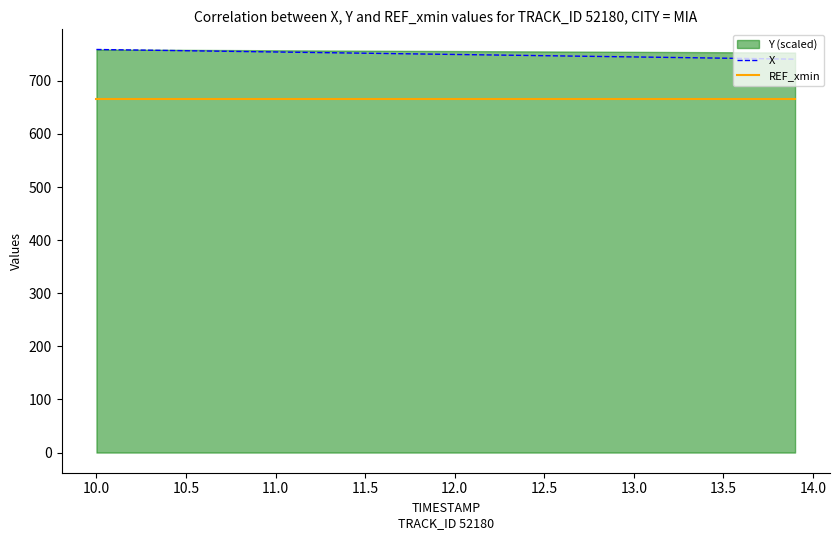

What is the maximum value for REF_xmin?

666.5